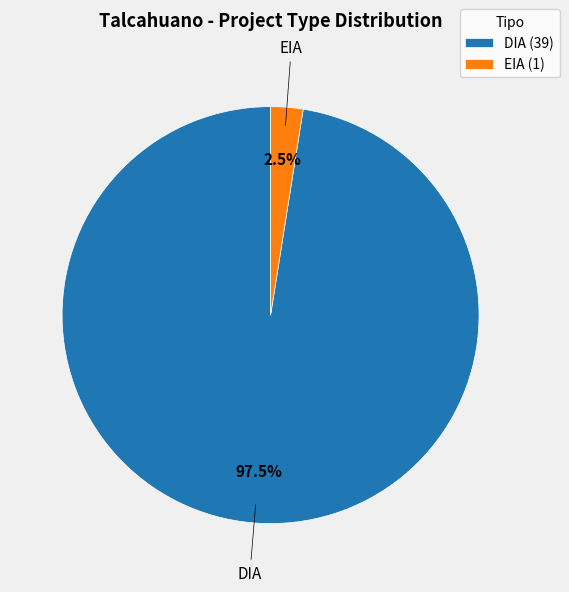

What is the smallest slice in the pie chart?

EIA